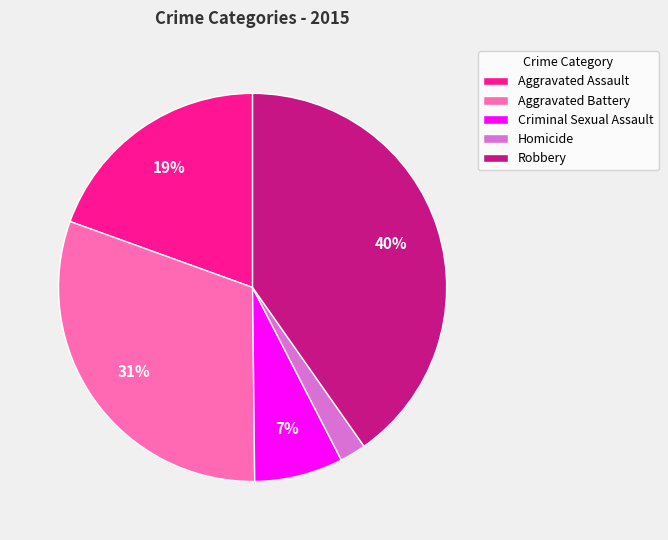

How many slices are in this pie chart?

5